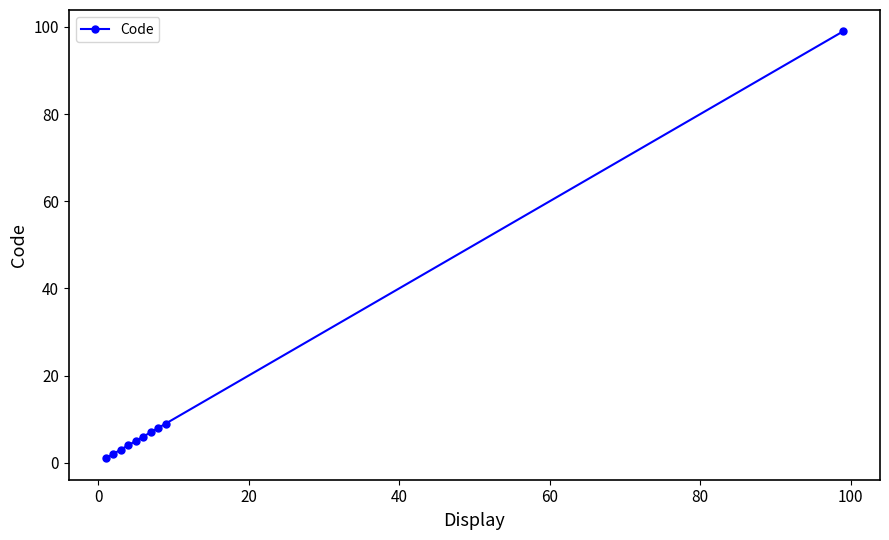

What is the smallest value displayed?

1